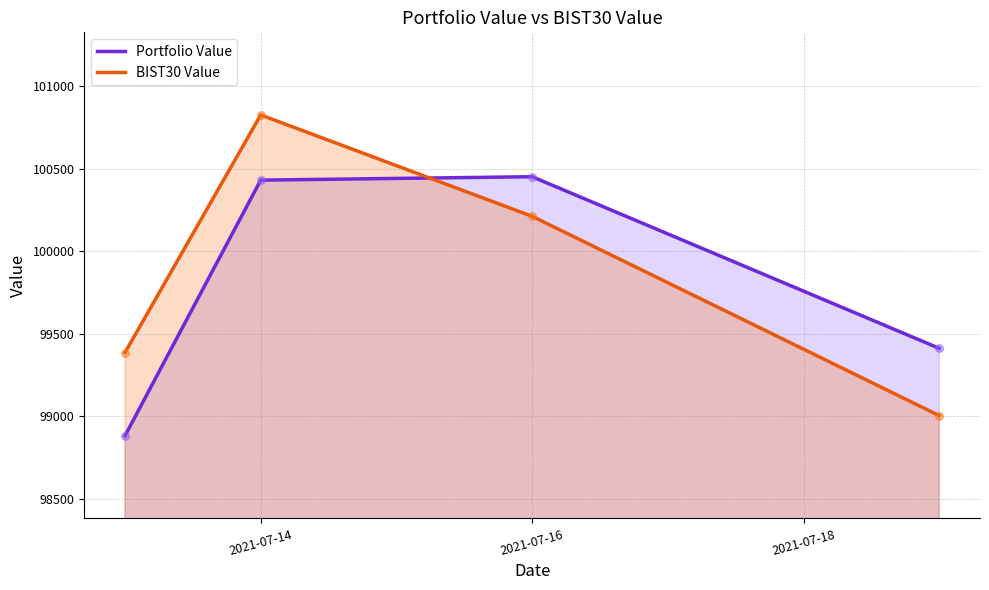

At how many categories does at least one series exceed 99246?

4